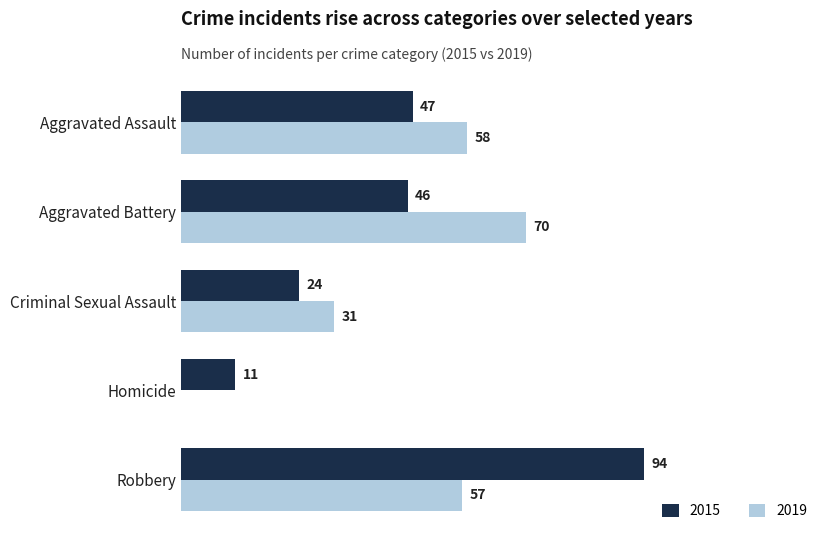

Is the value of 2019 at Aggravated Battery greater than the value of 2015 at Aggravated Battery?

Yes